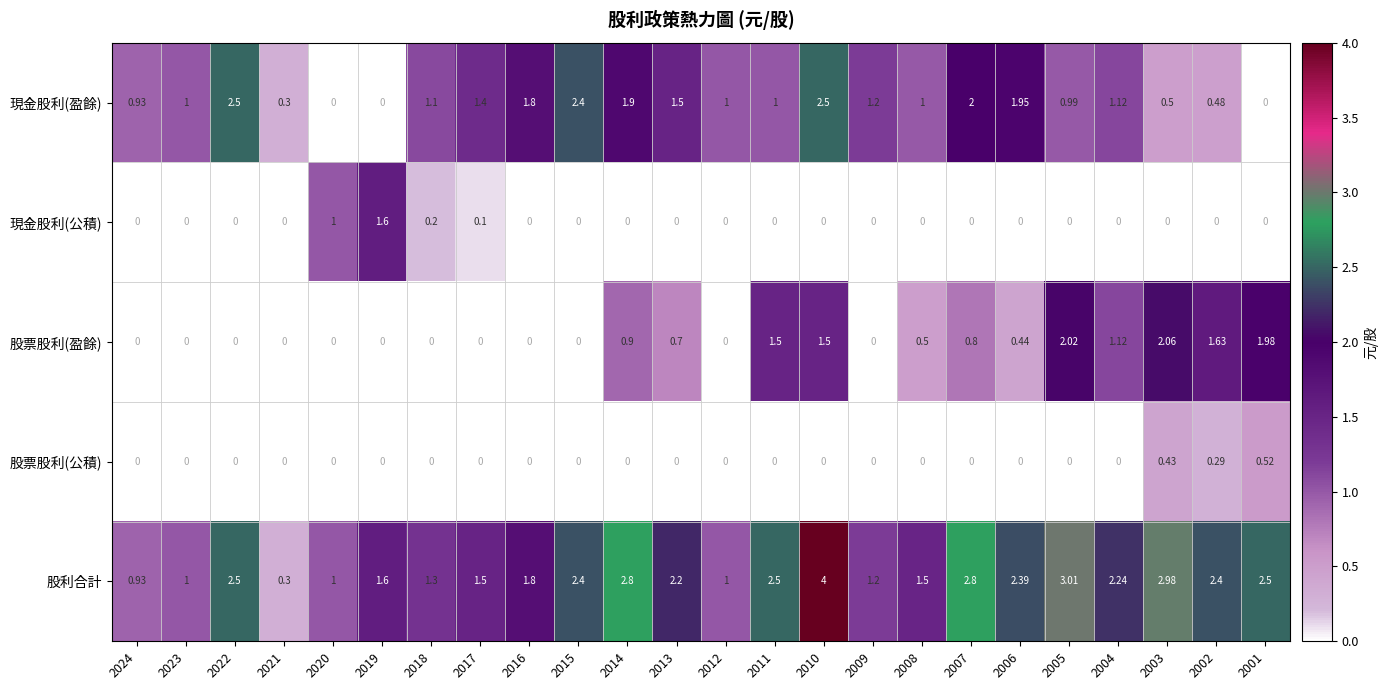

Is the value of 股票股利(盈餘) at 2016 greater than the value of 股利合計 at 2005?

No